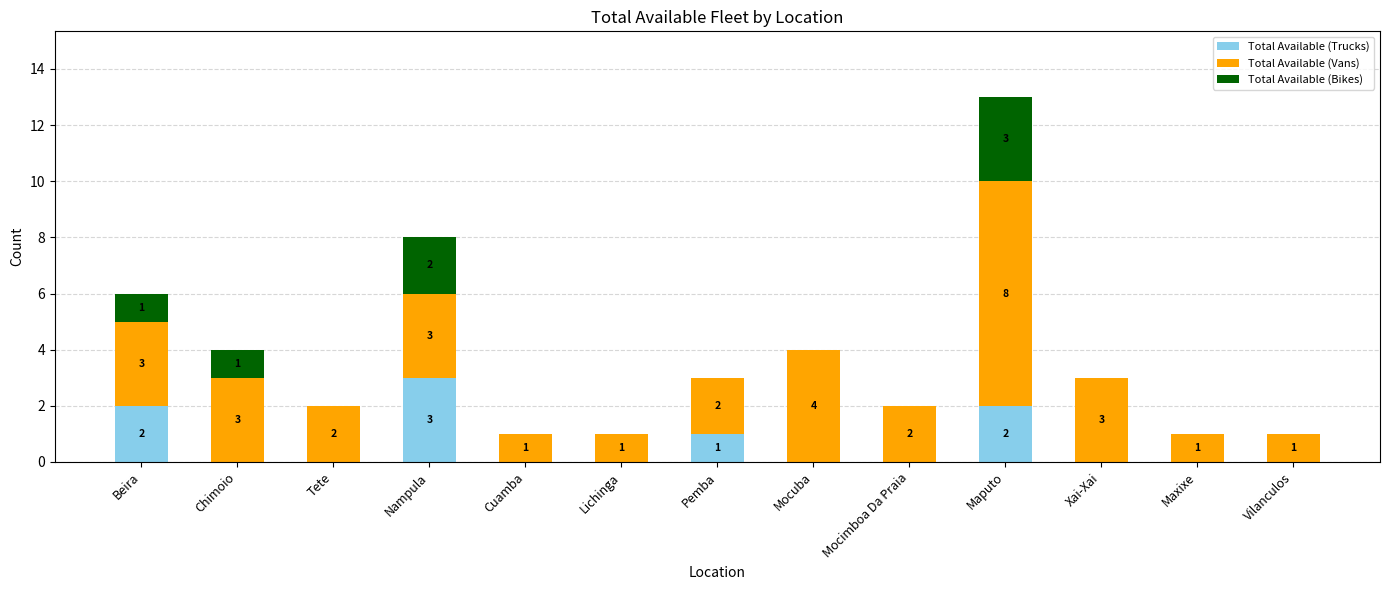

What is the sum of all Total Available (Trucks) values?

8